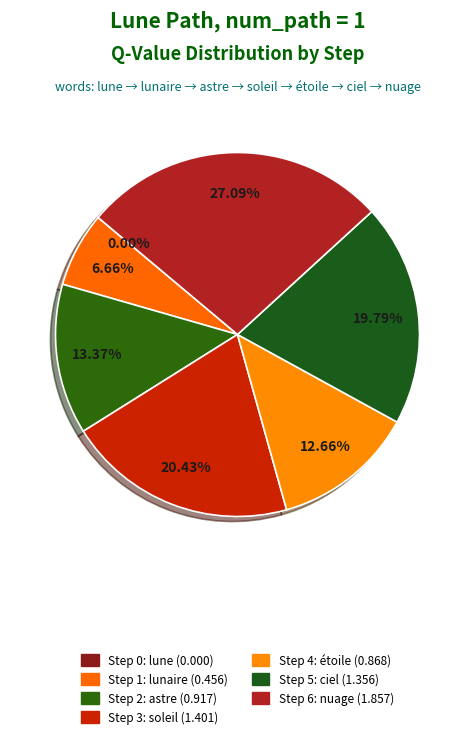

What is the total percentage of Step 1 and Step 0?

6.7%